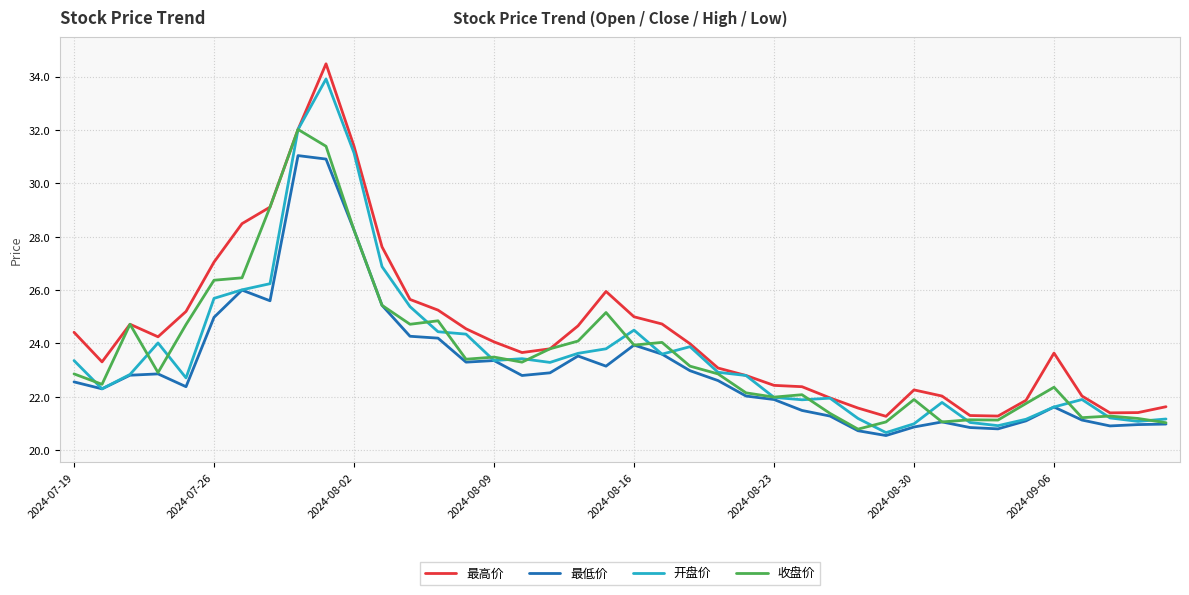

What is the smallest value displayed?

20.6